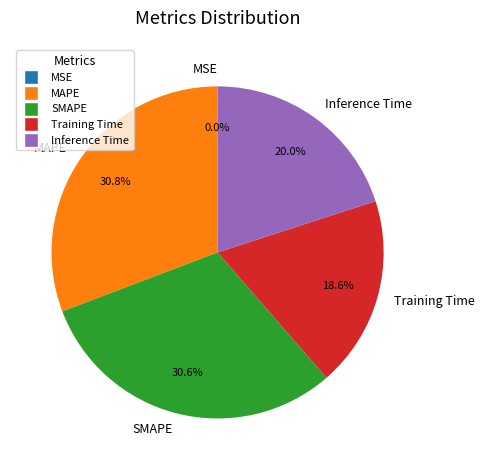

To the nearest percent, what is the difference between the Training Time and MAPE slice percentages?

12%